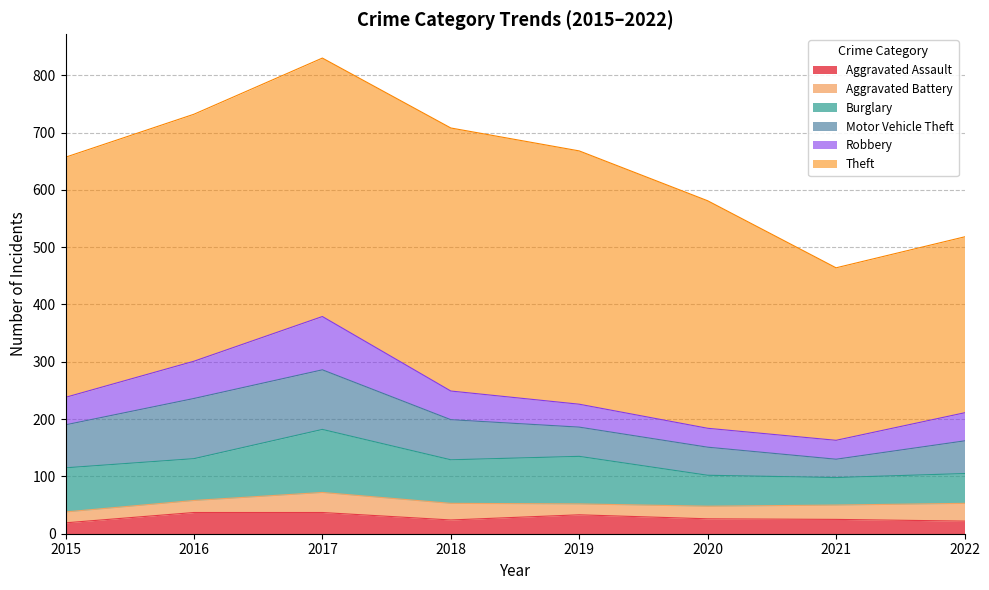

What is the difference between the highest and lowest values at 2015?

400